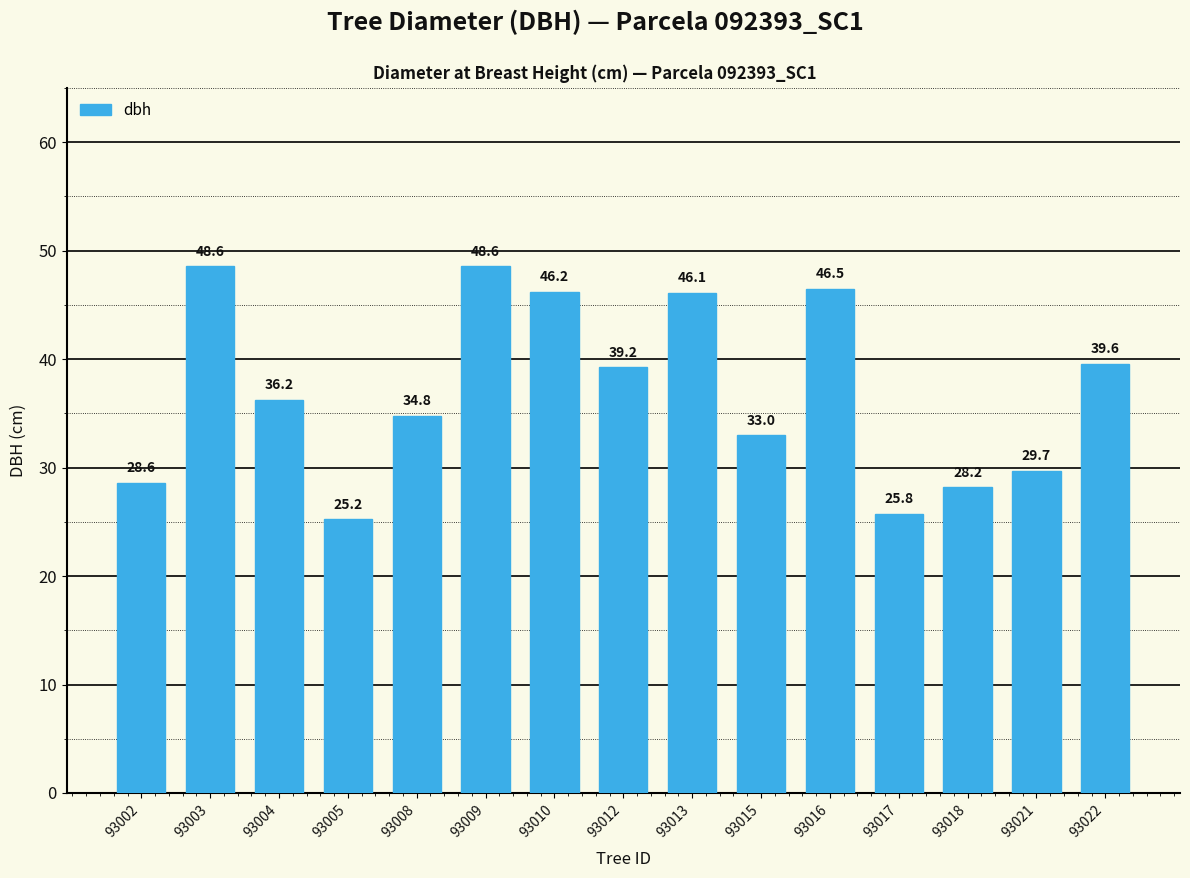

What is the greatest value displayed?

48.6